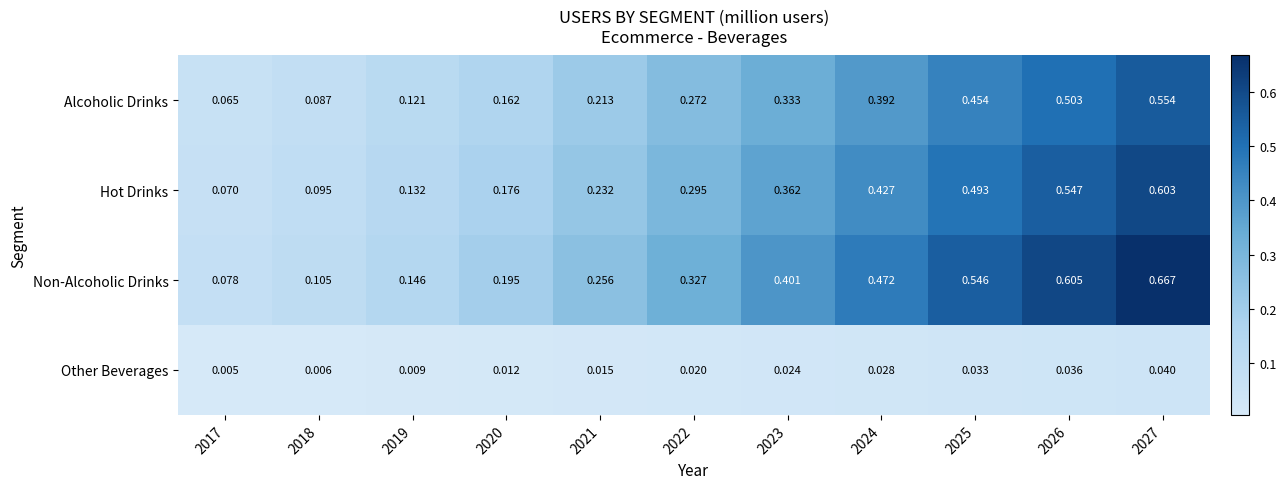

List the series in order of their peak value, lowest first.

Other Beverages, Alcoholic Drinks, Hot Drinks, Non-Alcoholic Drinks